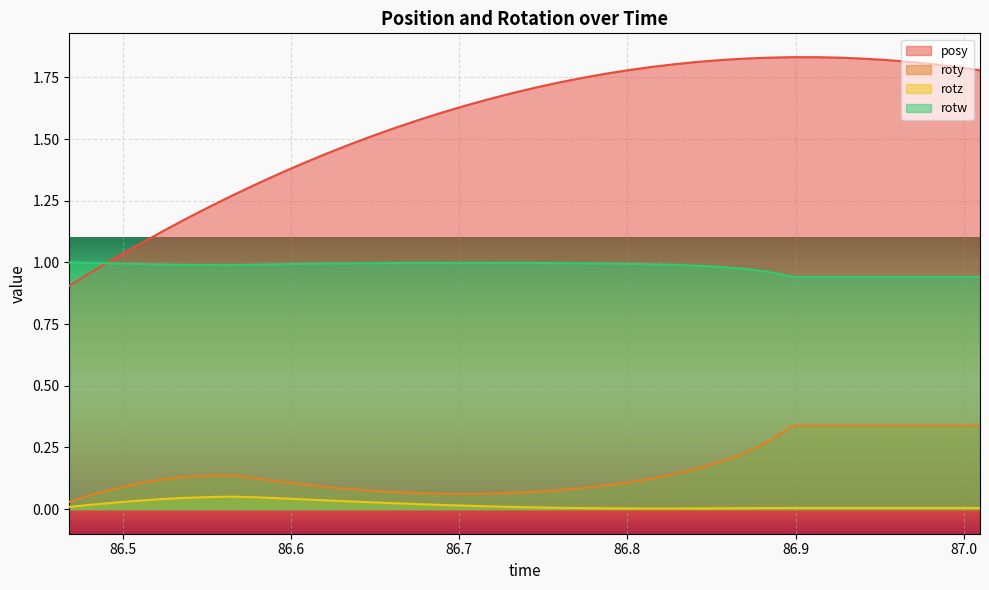

What is the difference between the maximum and second lowest values in the posy series?

0.9